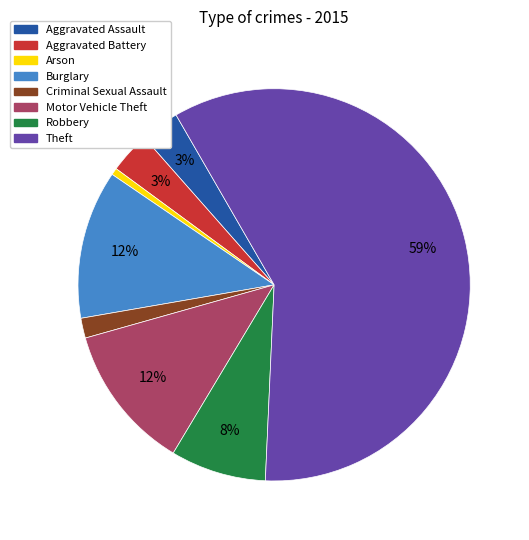

To the nearest percent, what is the difference between the largest and smallest slice percentages?

58%